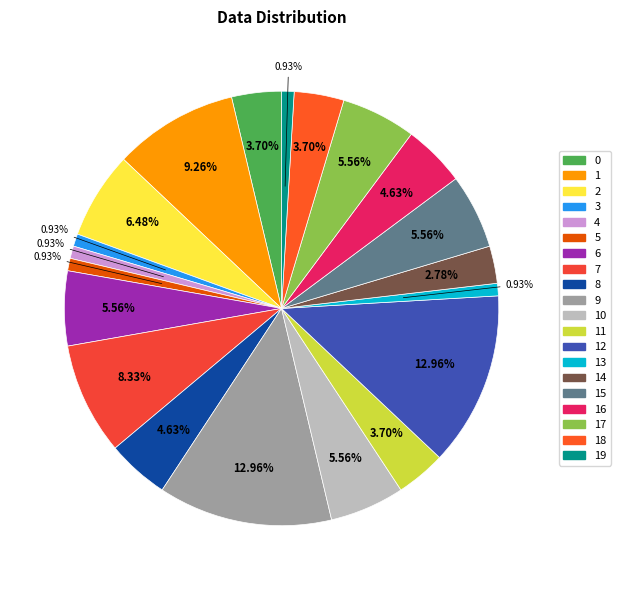

Rank the categories by value from lowest to highest.

3, 4, 5, 13, 19, 14, 0, 11, 18, 8, 16, 6, 10, 15, 17, 2, 7, 1, 9, 12